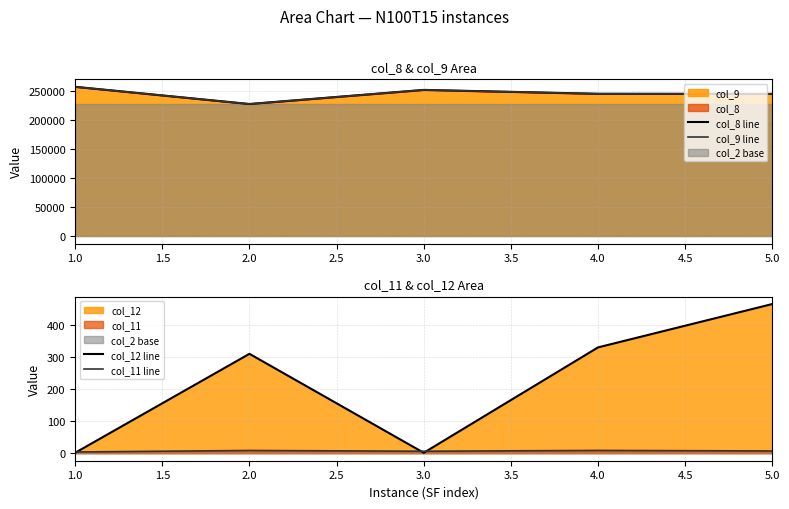

The value of col_12 line at 4.0 is 442.3. True or false?

False